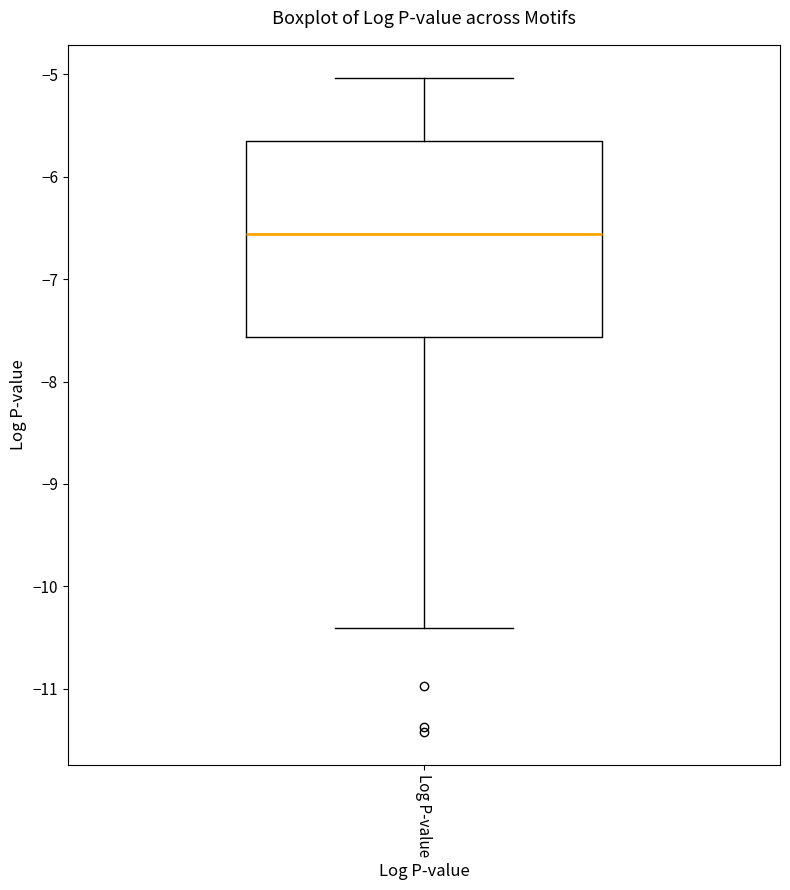

Transcribe this box plot: give where the median line is, the range the box spans, and where the two whiskers end, as read against the y-axis. The values are not printed on the chart, so give them approximately, as read against the axis.

median -6.6, box -7.6 to -5.6, whiskers -10.4 to -5.0